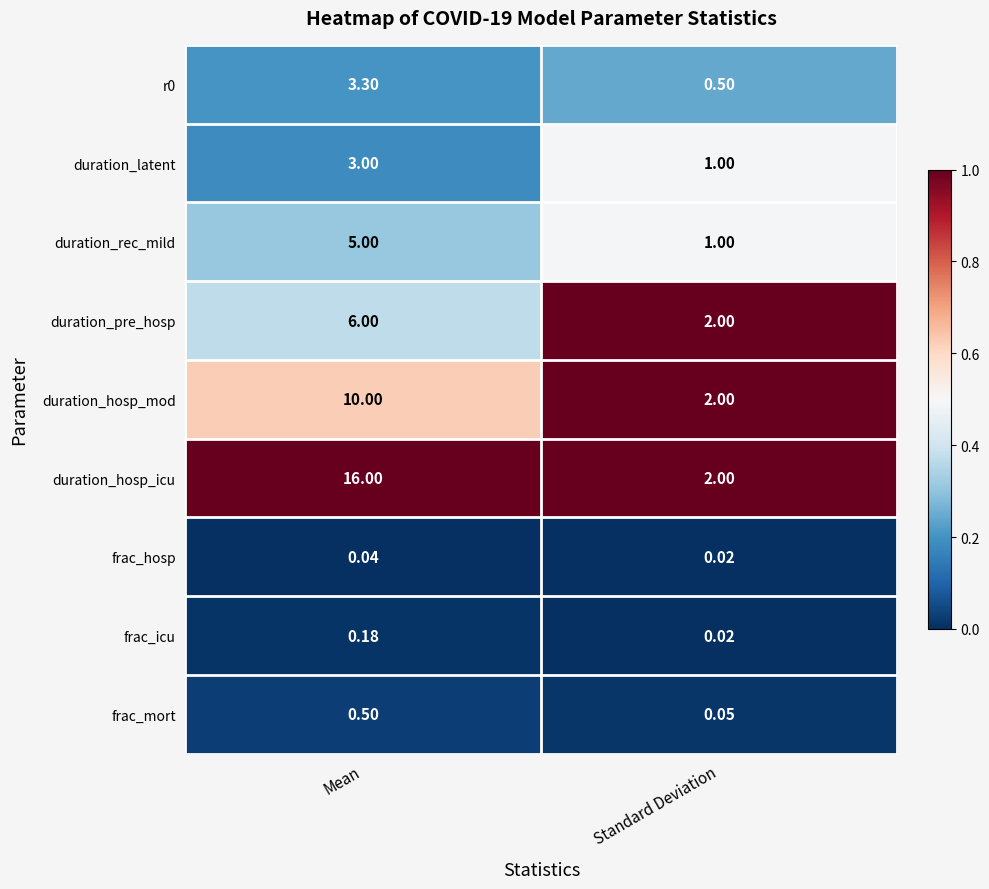

Is the value of frac_icu at Standard Deviation greater than the value of r0 at Mean?

No